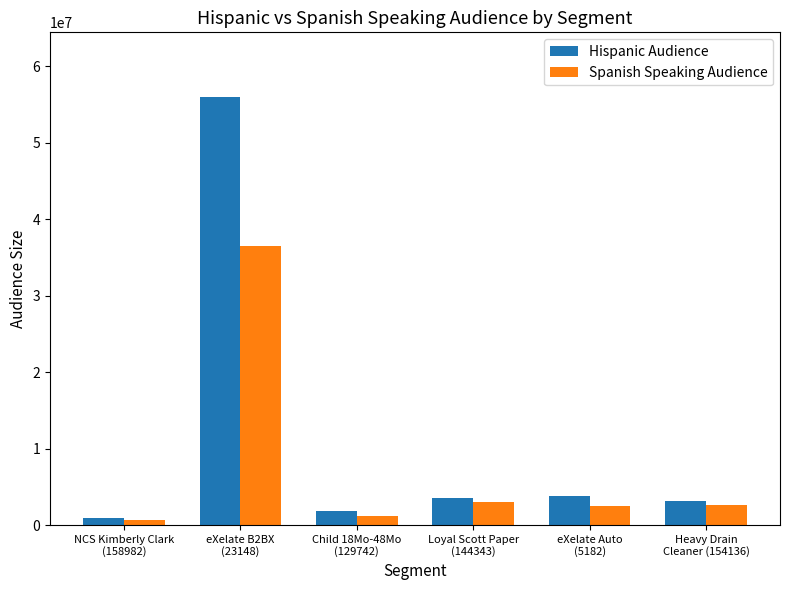

What is the highest value of the Hispanic Audience series?

56029718